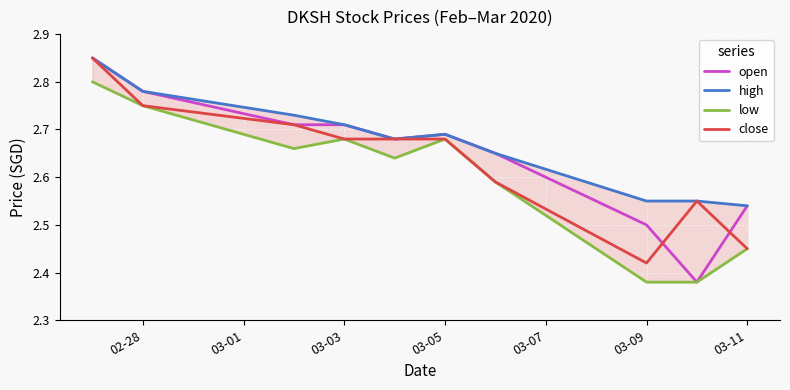

The value of open at 03-03 is 1.5. True or false?

False